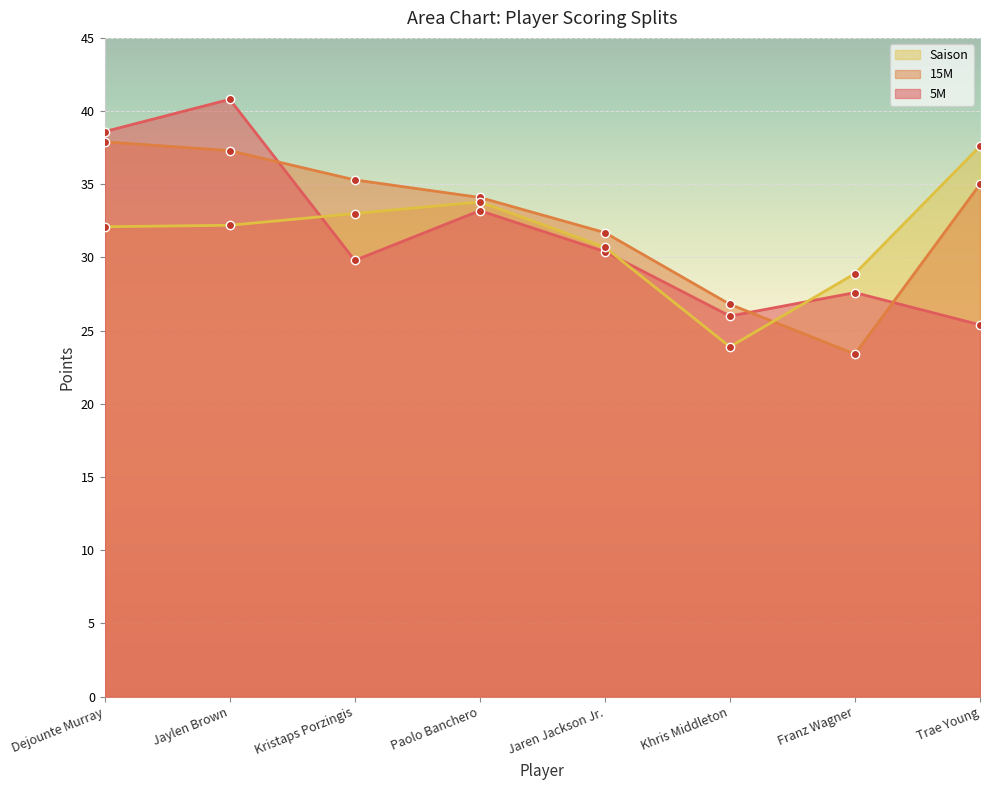

Where is Saison nearest to the value 30?

Jaren Jackson Jr.